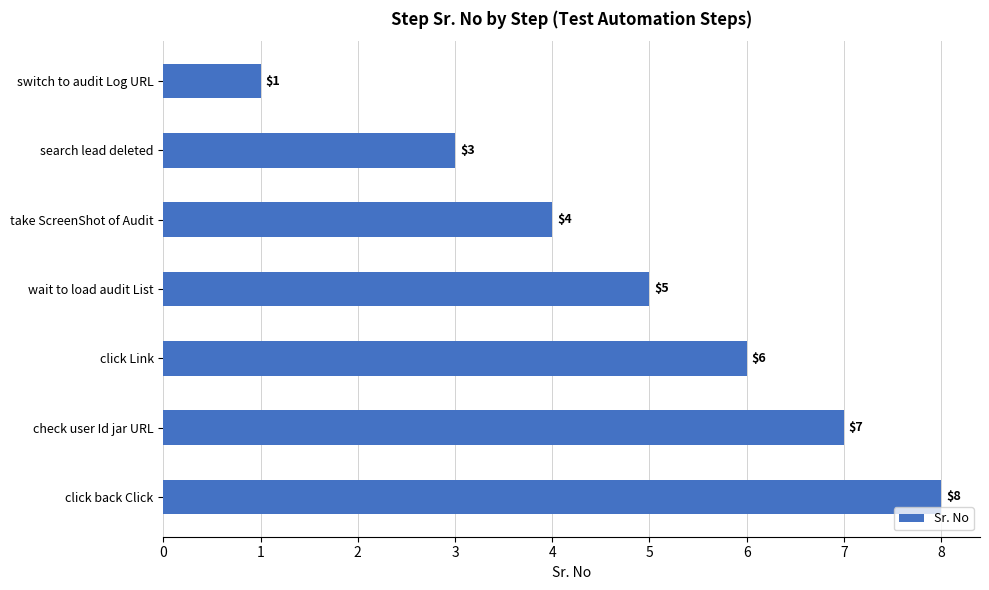

What is the ratio of the value at take ScreenShot of Audit to the value at search lead deleted?

1.3